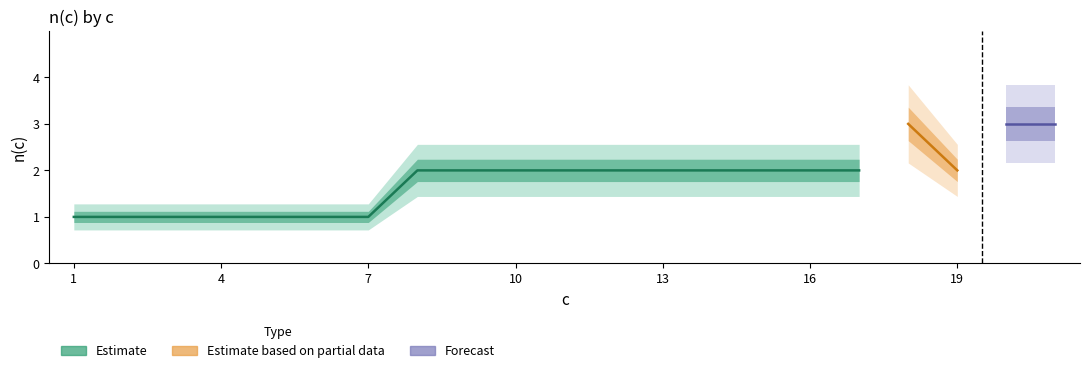

How many categories are shown in the chart?

21